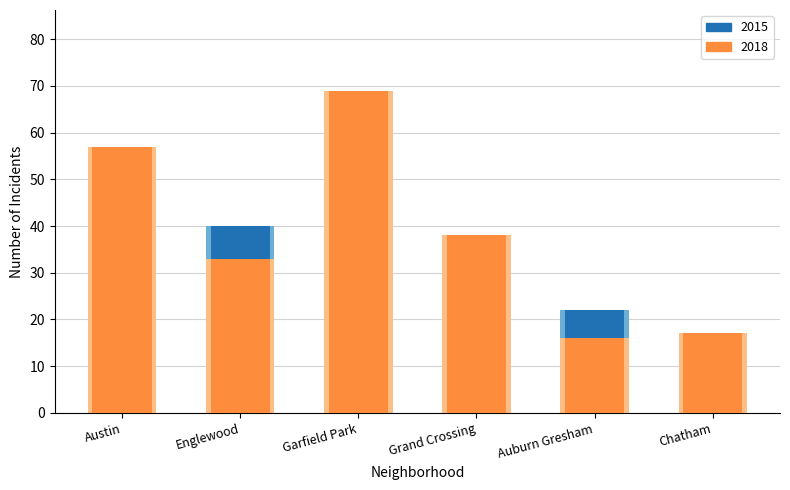

Which label corresponds to the smallest value in the chart?

Chatham